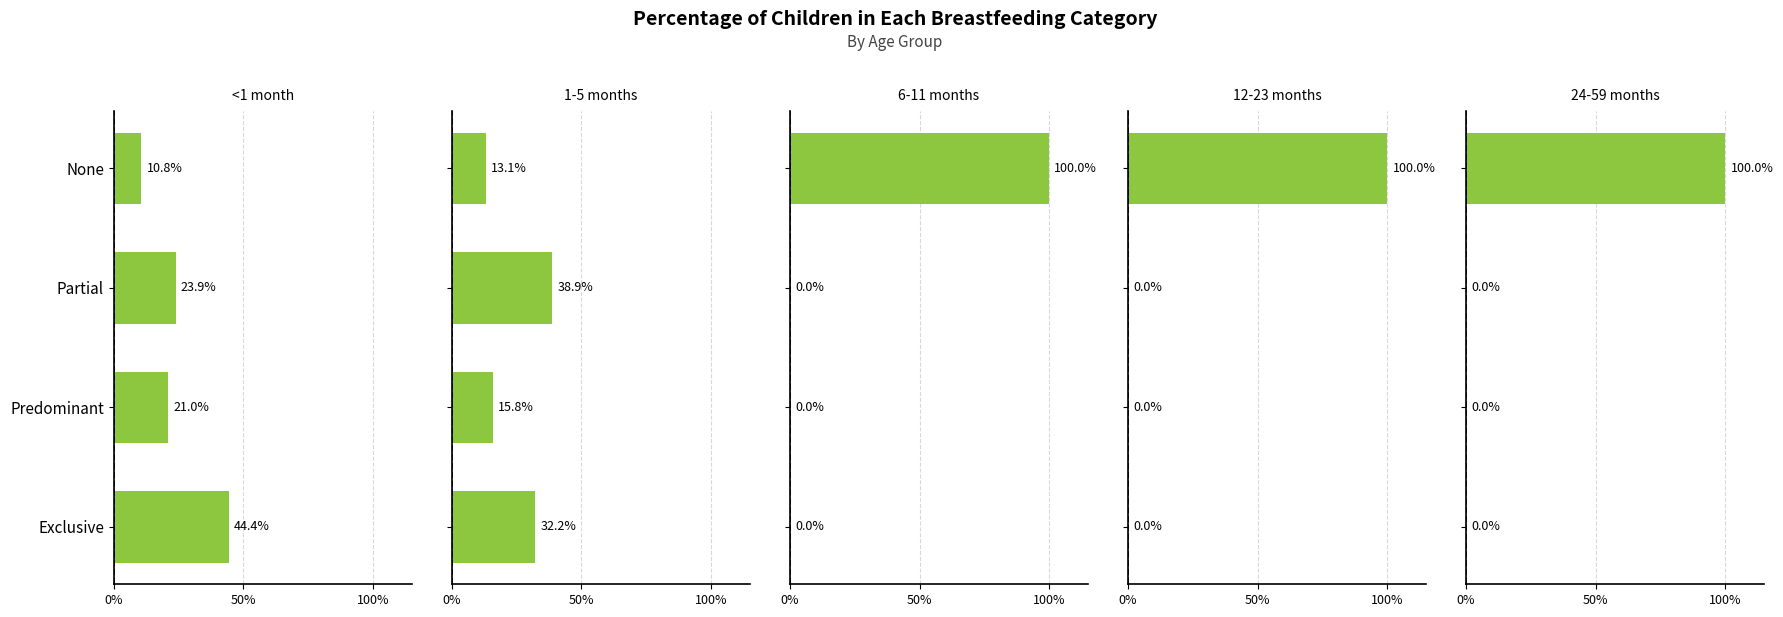

True or false: 24-59 months has a value of 0.0 at Partial.

True